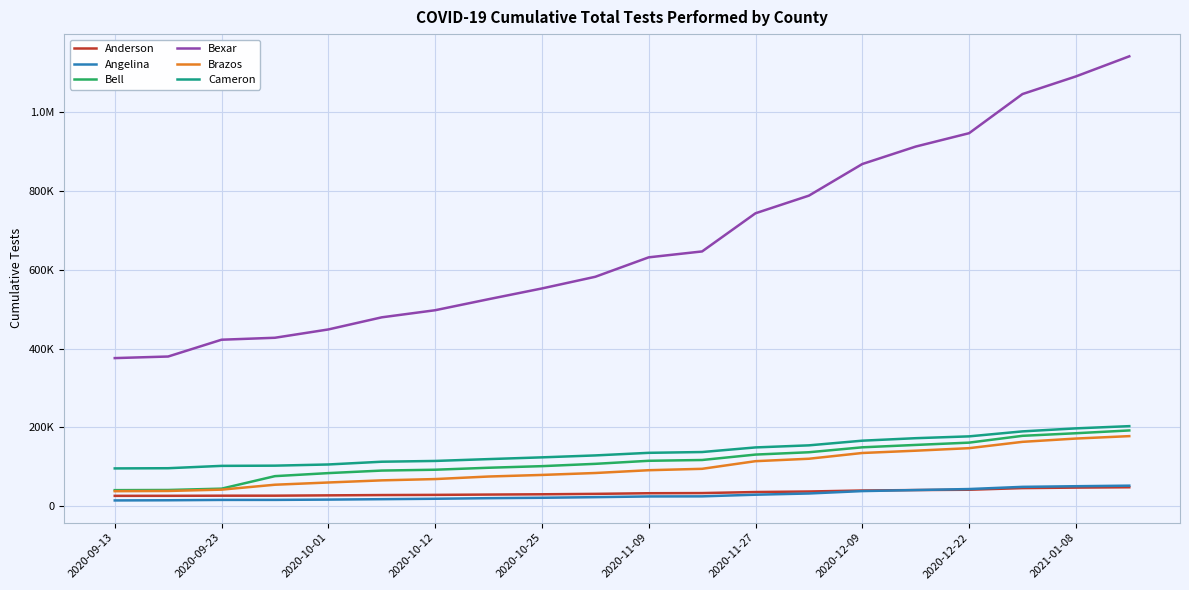

Does the chart display data point markers on the line(s)?

No